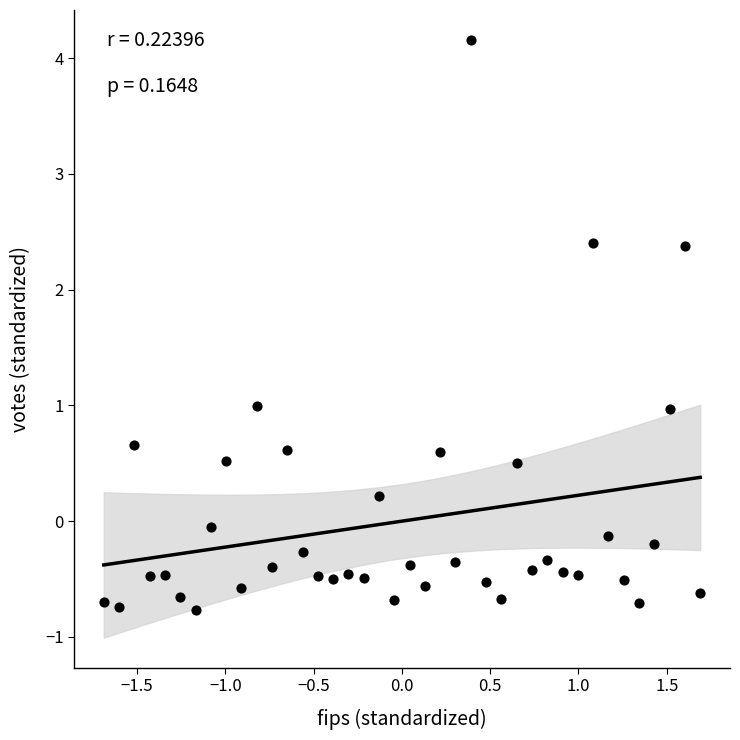

What is the range of X values (max minus min)?

3.4